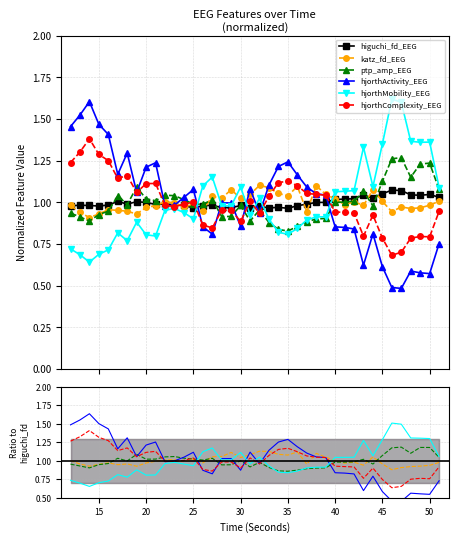

How many times do ptp_amp_EEG and higuchi_fd_EEG cross each other?

7